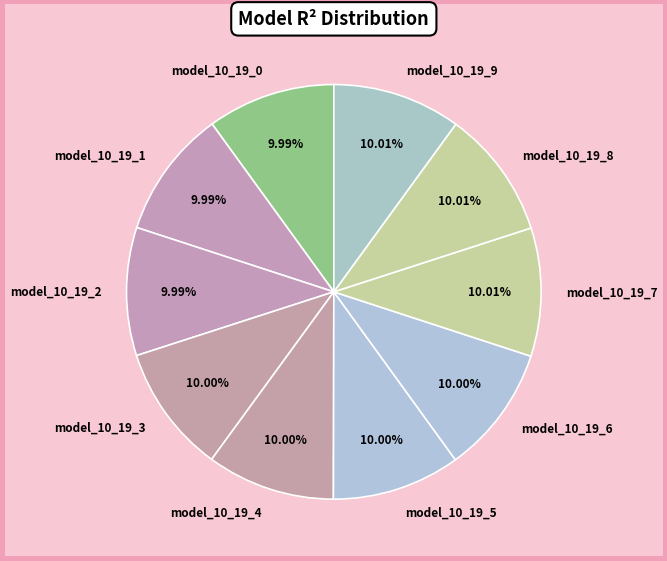

Combined, do model_10_19_1 and model_10_19_6 account for over 50%?

No